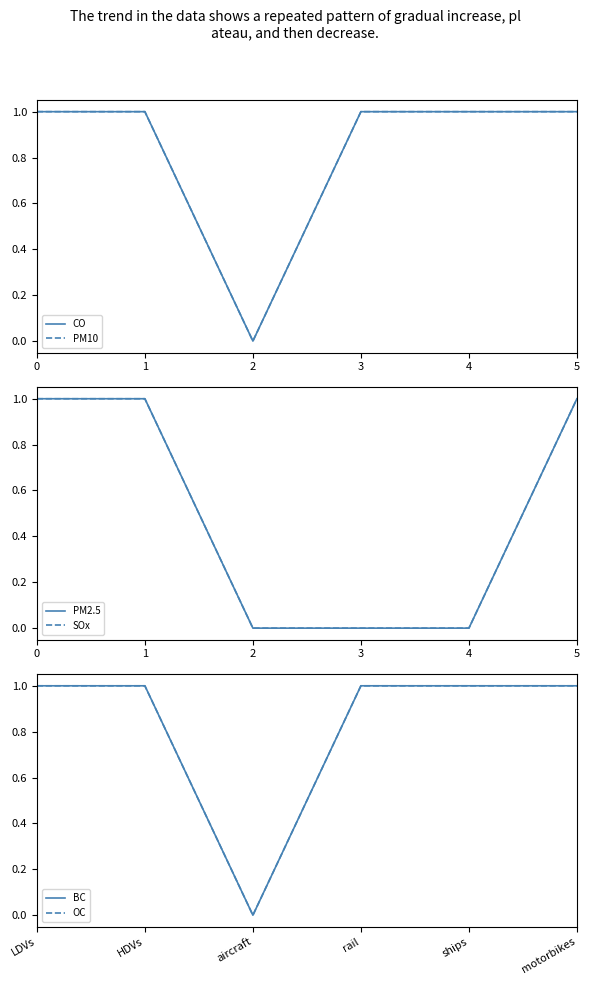

How many lines are shown in the chart?

6